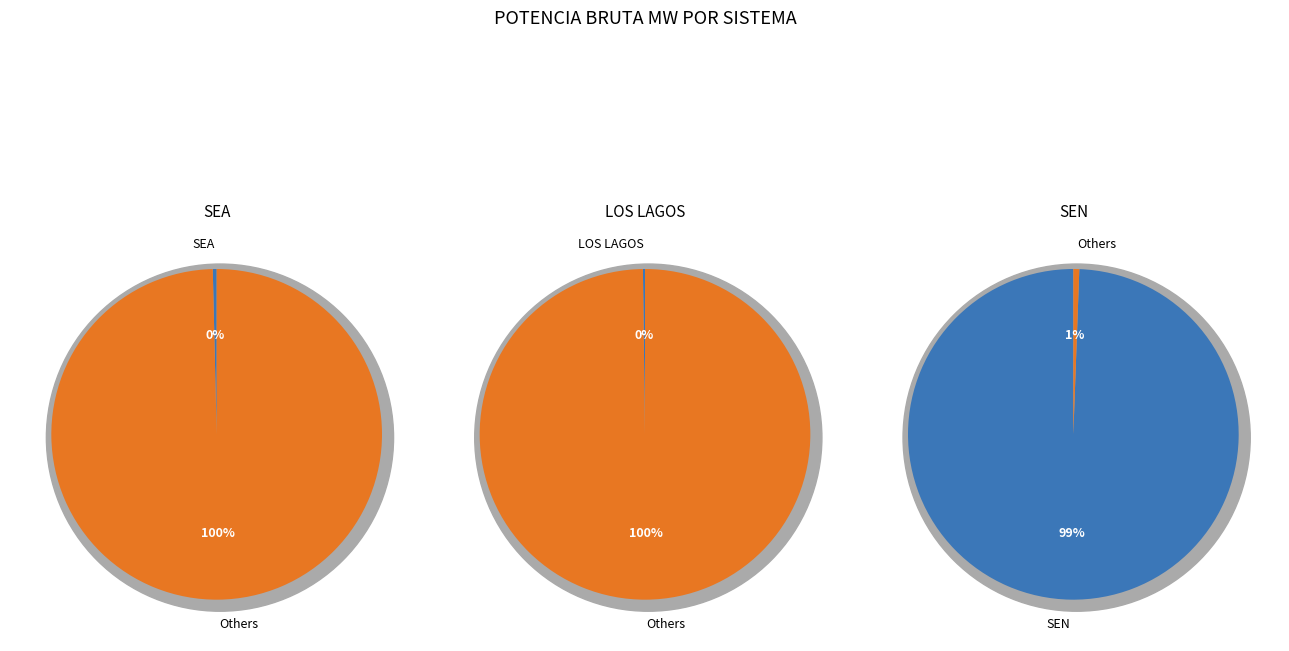

Does LOS LAGOS represent more than half of the total?

No